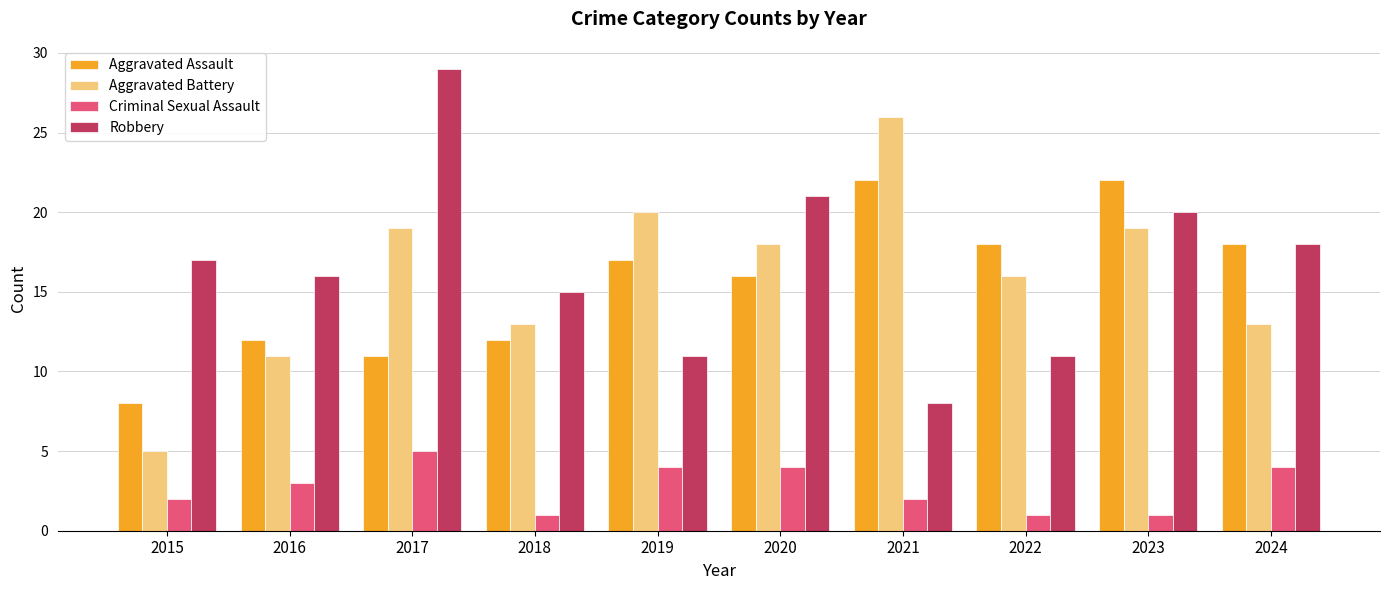

Which category has the highest value across all series?

2017